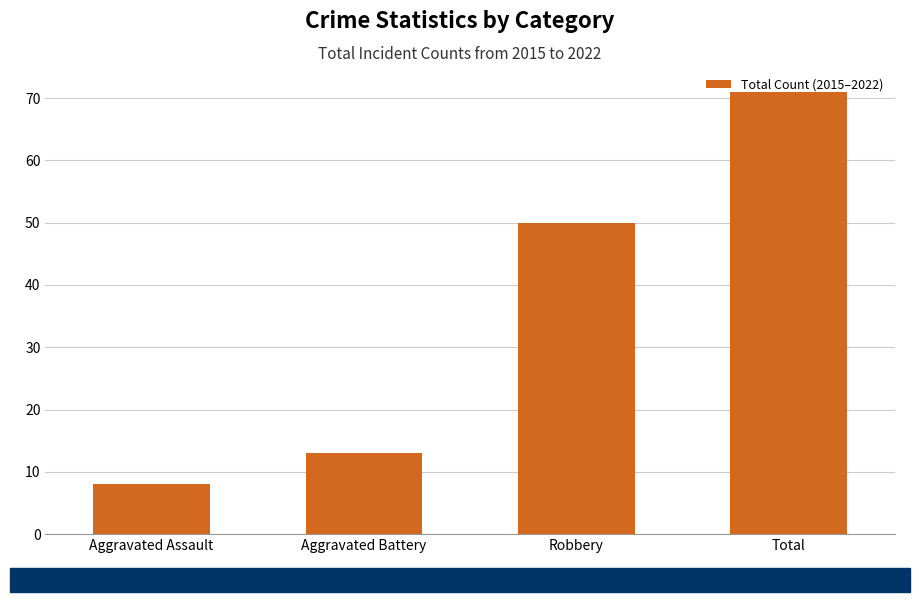

The chart shows a value of 5 at Aggravated Battery. True or false?

False